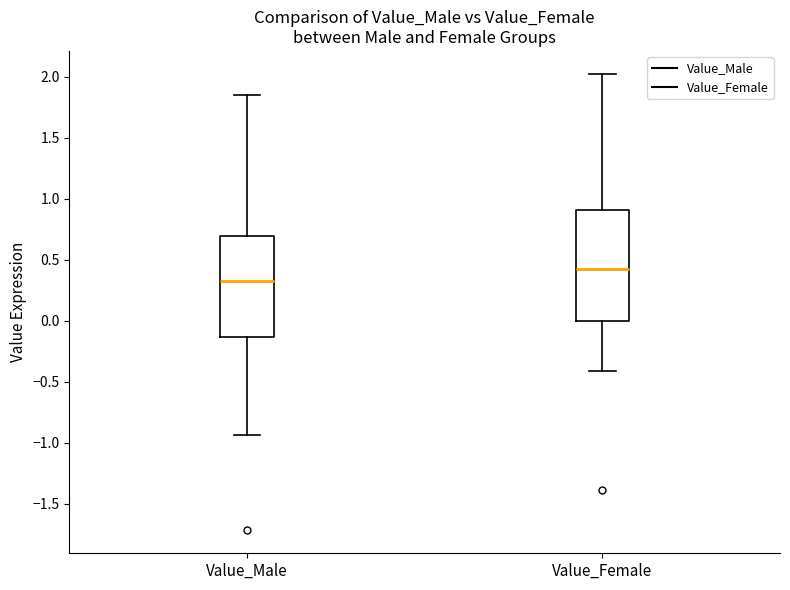

Reading left to right, transcribe this box plot: for each box, give where its median line is, the range the box spans, and where its two whiskers end, as read against the y-axis. The values are not printed on the chart, so give them approximately, as read against the axis.

Value_Male: median 0.30, box -0.15 to 0.70, whiskers -0.95 to 1.85
Value_Female: median 0.40, box 0.00 to 0.90, whiskers -0.40 to 2.00